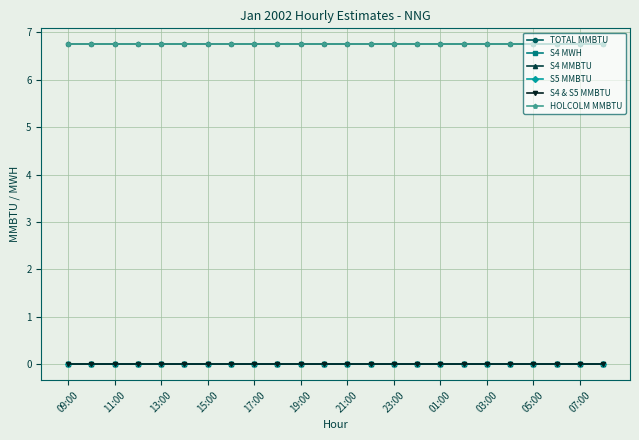

Does the chart have visible grid lines?

Yes